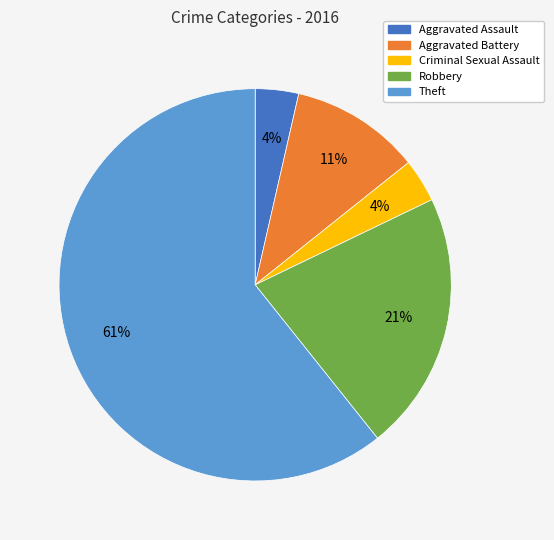

Count the number of slices in the pie.

5